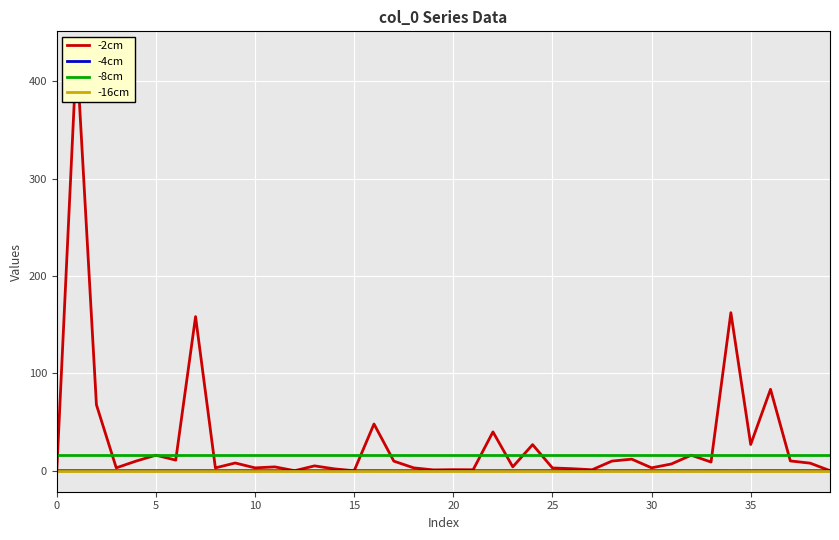

At which label does -4cm reach its minimum?

11